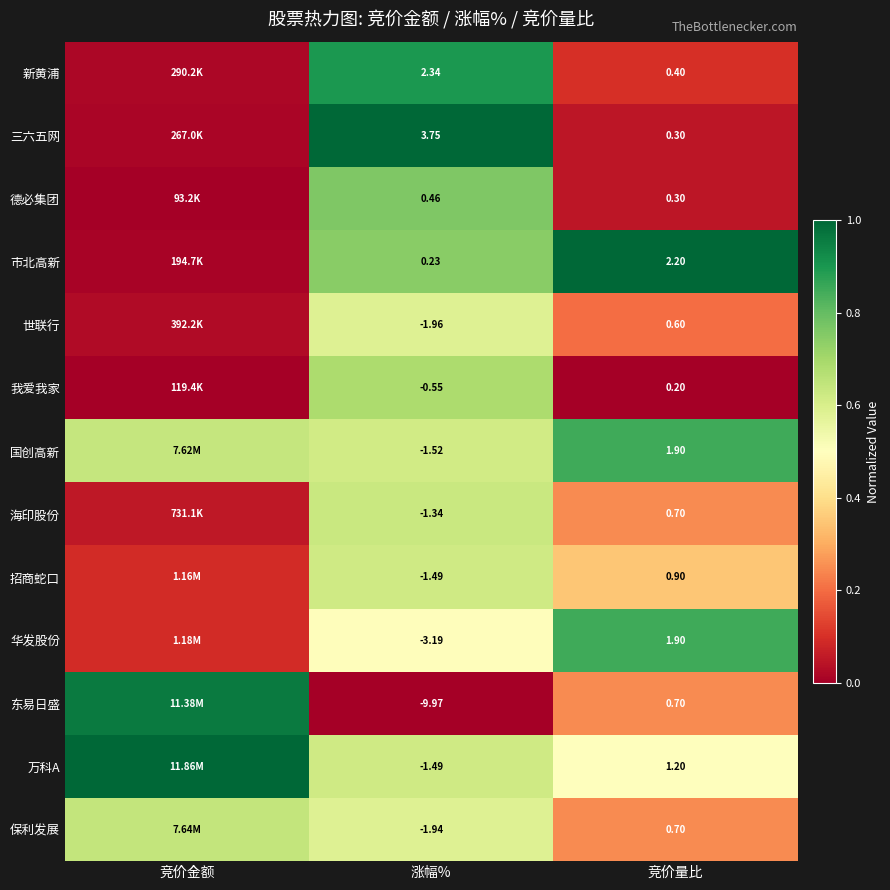

Between 涨幅% and 竞价量比, which series saw the biggest shift?

东易日盛